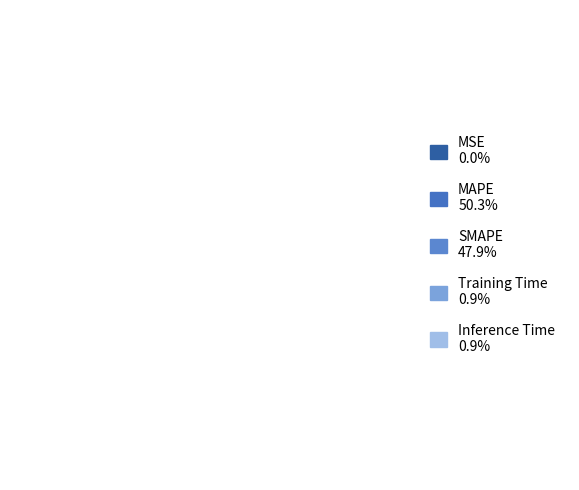

Count the number of slices in the pie.

5